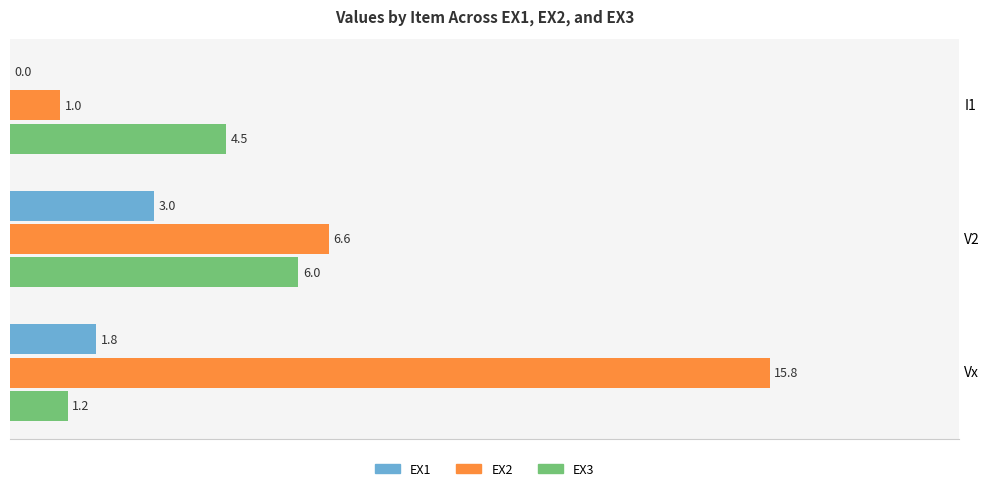

What is the sum of all EX3 values?

11.7